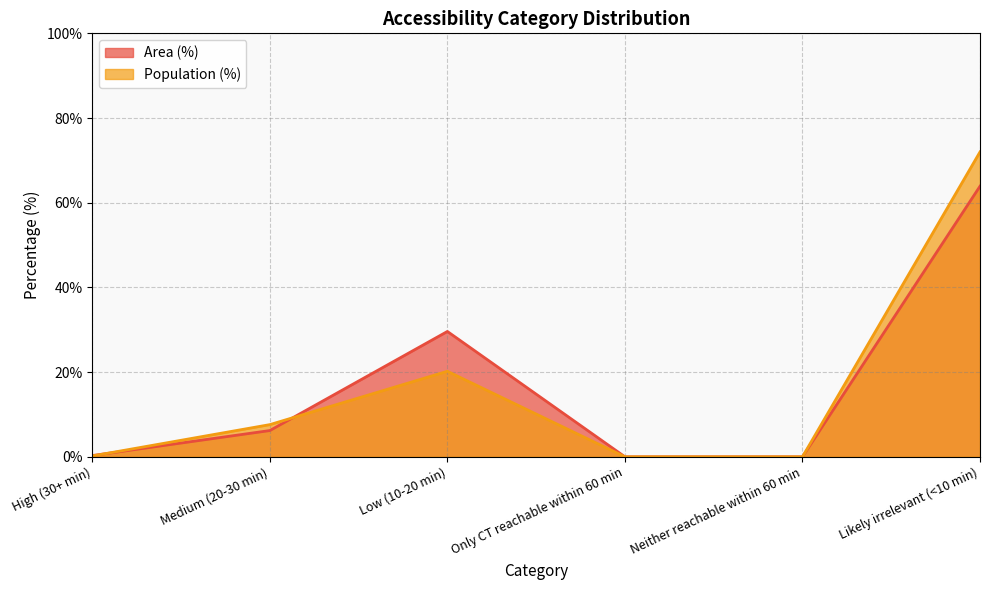

Is it true that Population (%) equals 5.1 at Medium (20-30 min)?

False